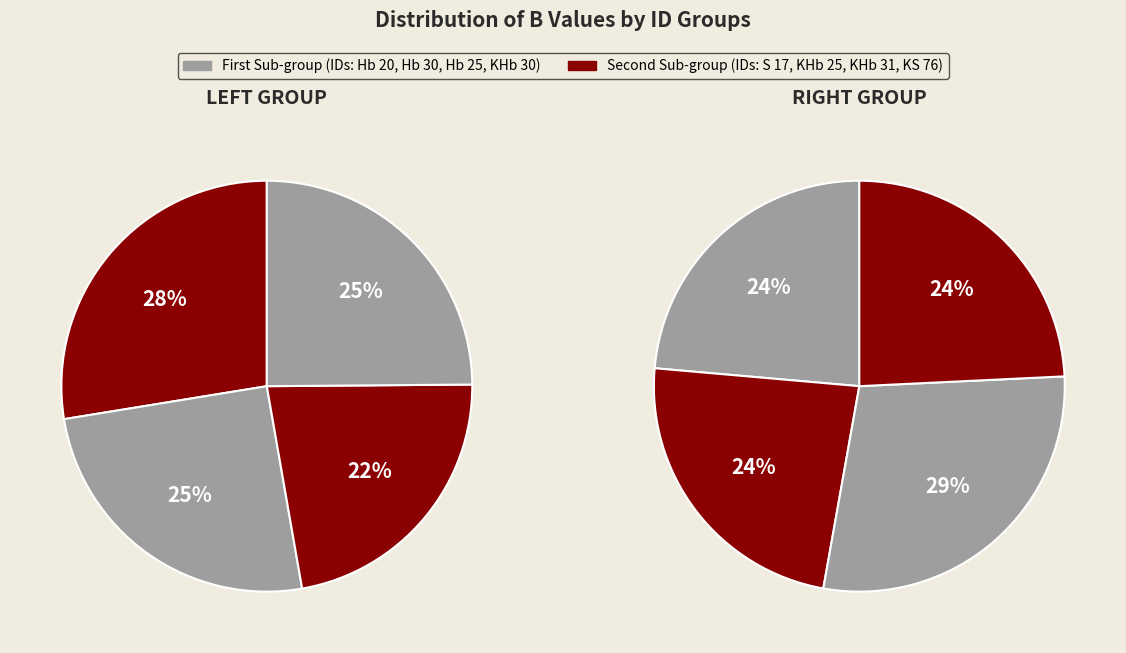

How much of the chart is everything except KHb 30?

88.1%